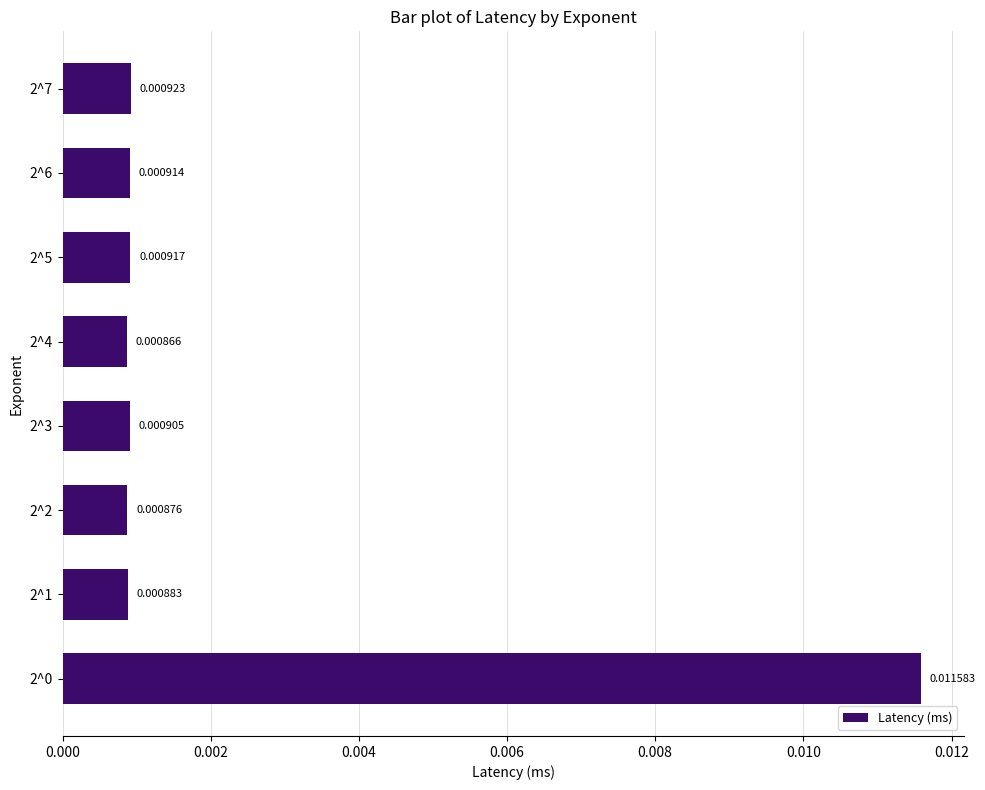

Does the chart contain any negative values?

No